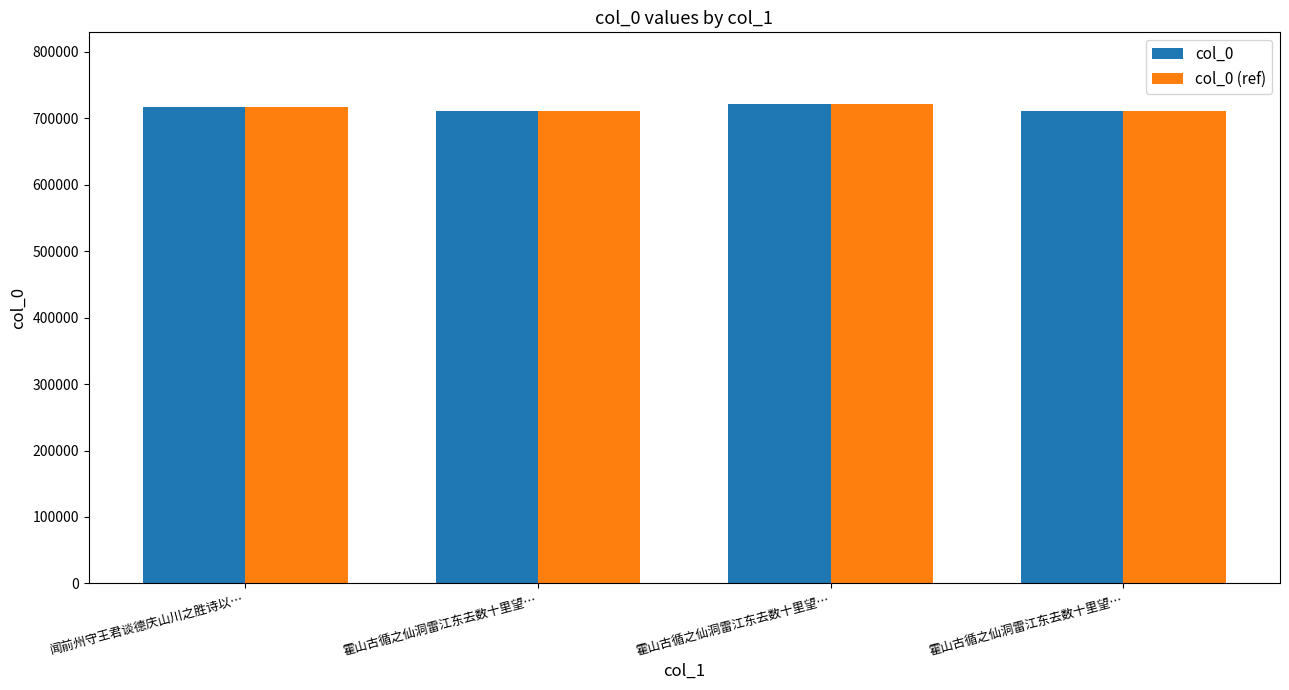

What are all the series names shown in the legend?

col_0, col_0 (ref)